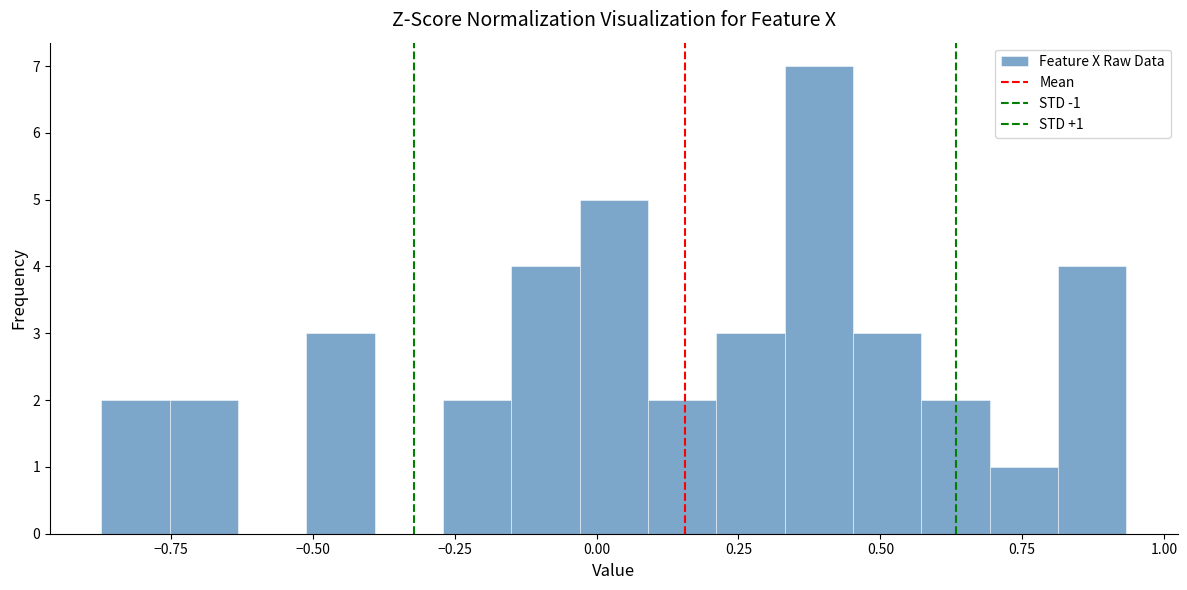

Read against the x-axis, roughly where is the centre of the tallest bar?

0.40